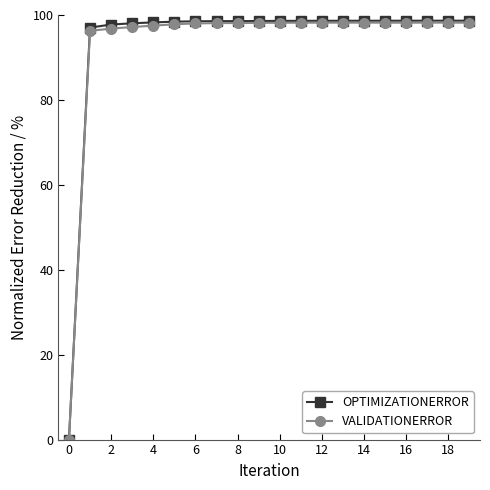

What is the maximum value shown in the chart?

98.7